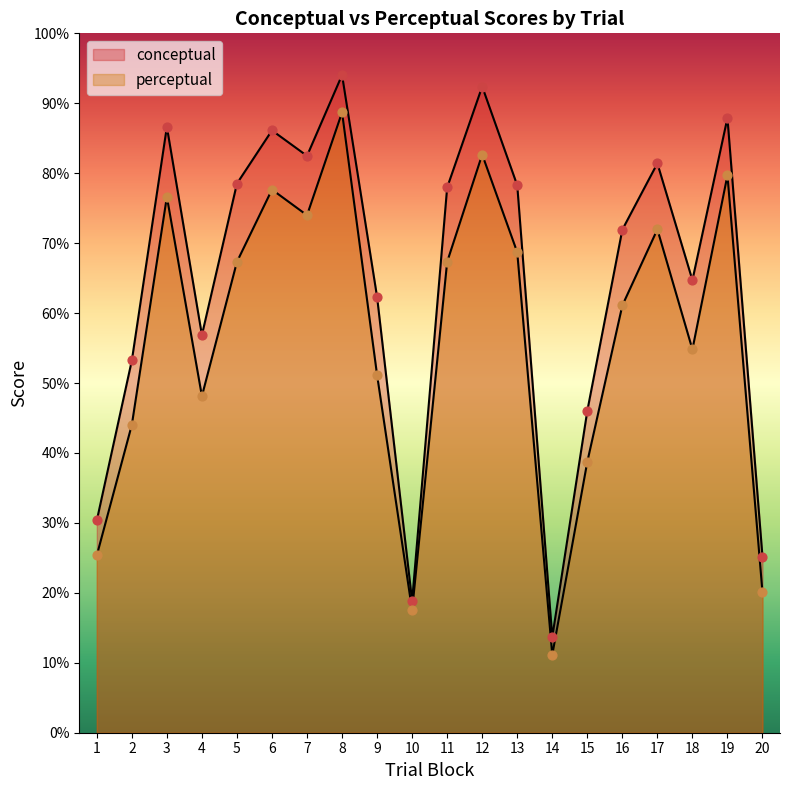

Which series reaches the minimum Y coordinate?

perceptual